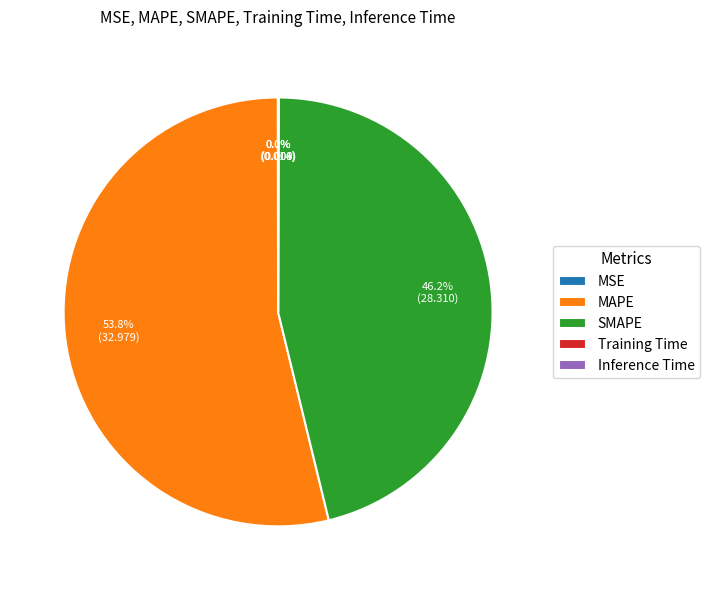

Which has a higher value, MAPE or SMAPE?

MAPE